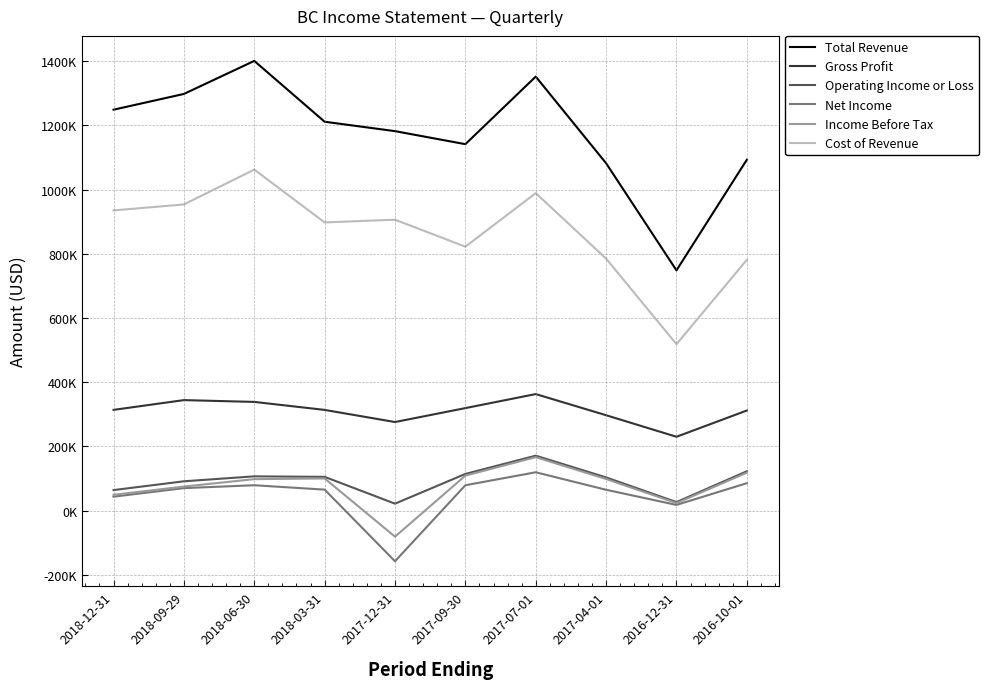

How many interior local peaks does the Total Revenue series have?

2